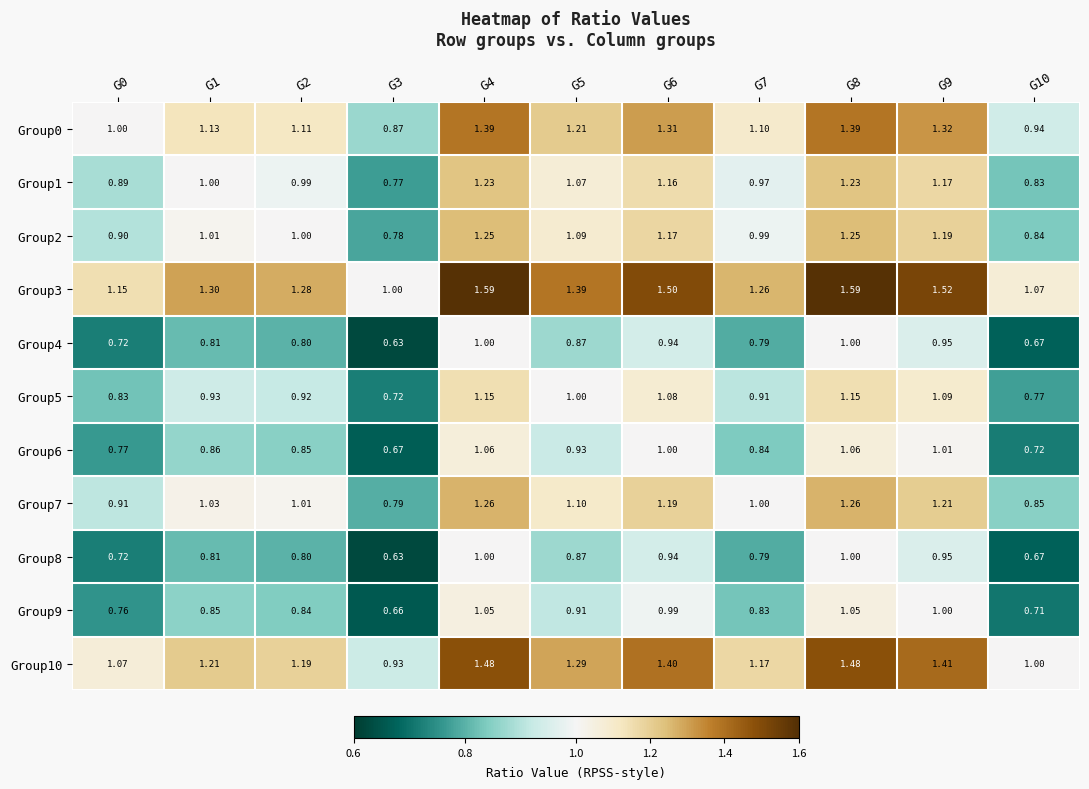

Is the value of Group0 at G4 greater than the value of Group8 at G9?

Yes